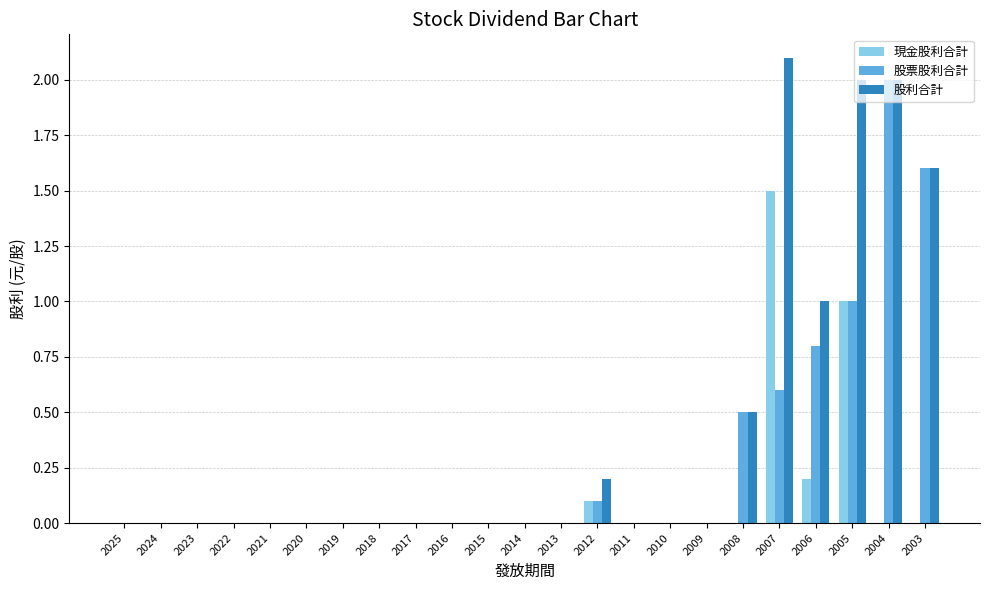

How many distinct data groups are displayed?

3